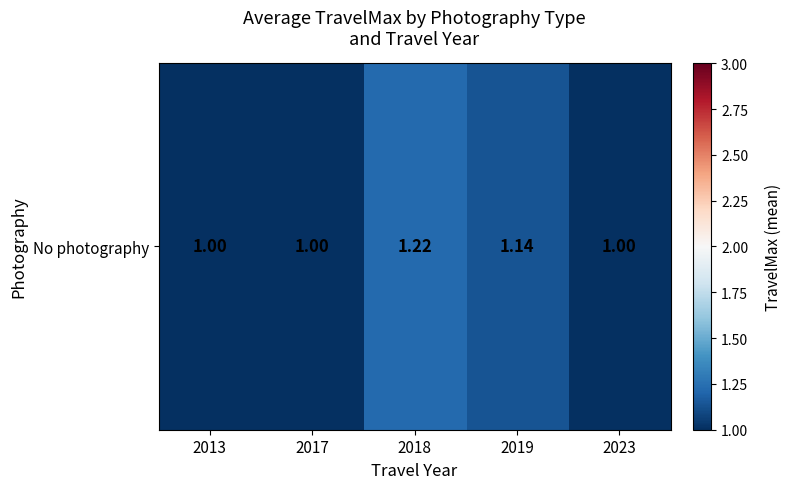

Reading right to left, list all the values displayed in this chart.

2023=1.0	2019=1.1	2018=1.2	2017=1.0	2013=1.0